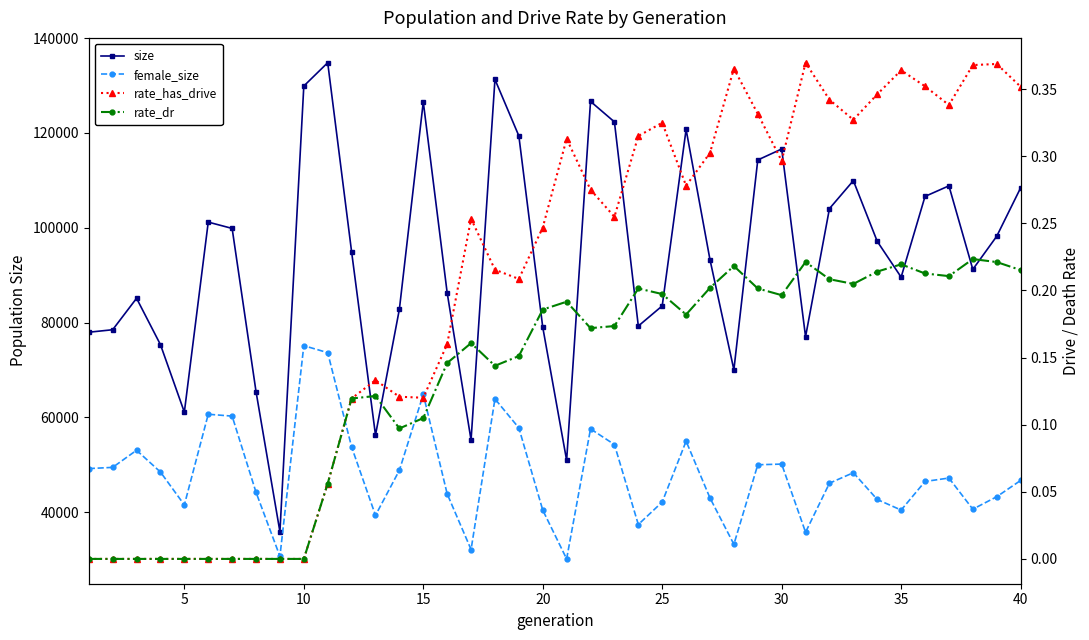

Which series has the largest total across all categories?

size